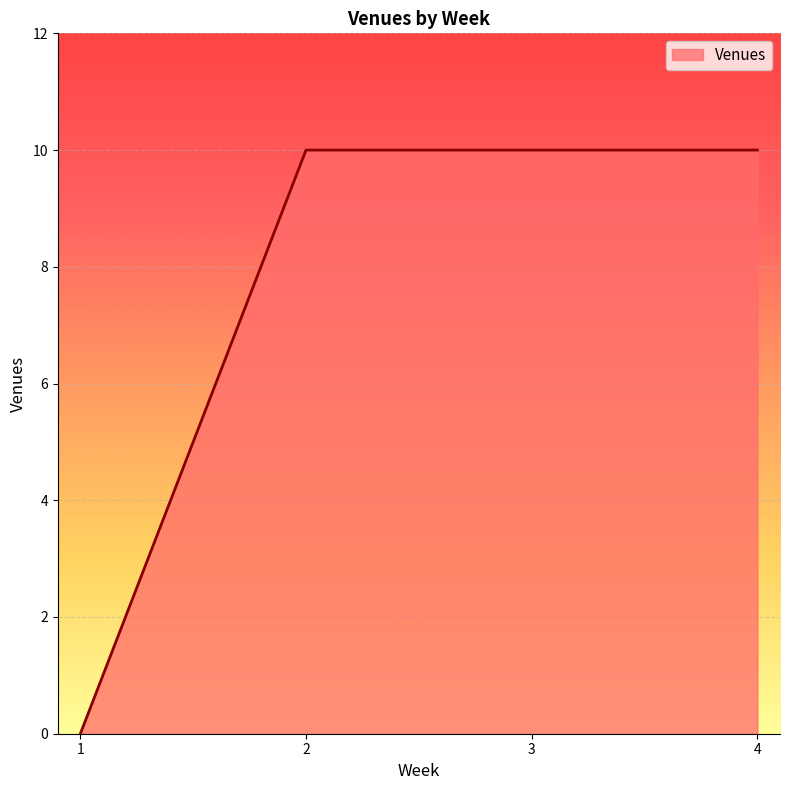

Count the values in the range 10 to 11.

3